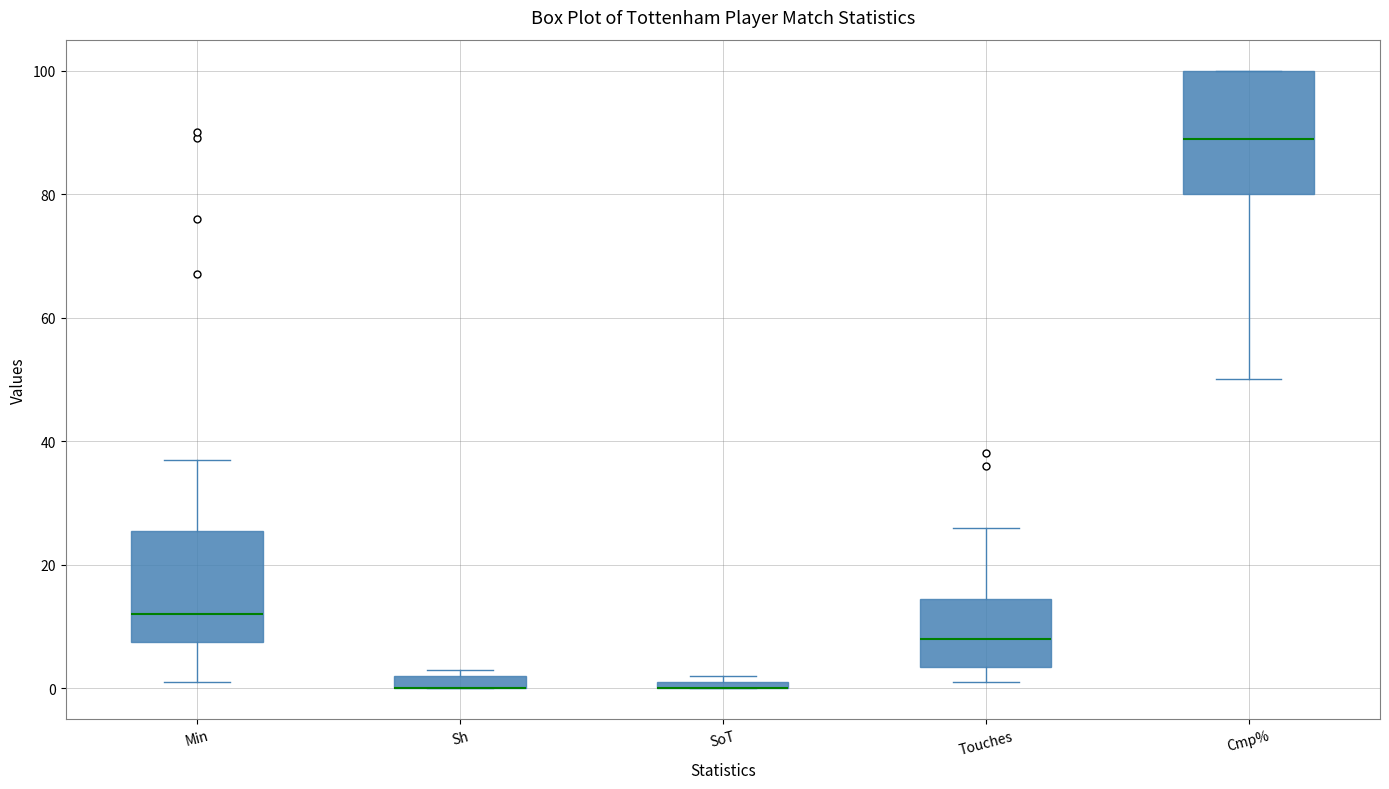

Comparing the boxes themselves (not the whiskers), which one is the tallest?

Cmp%